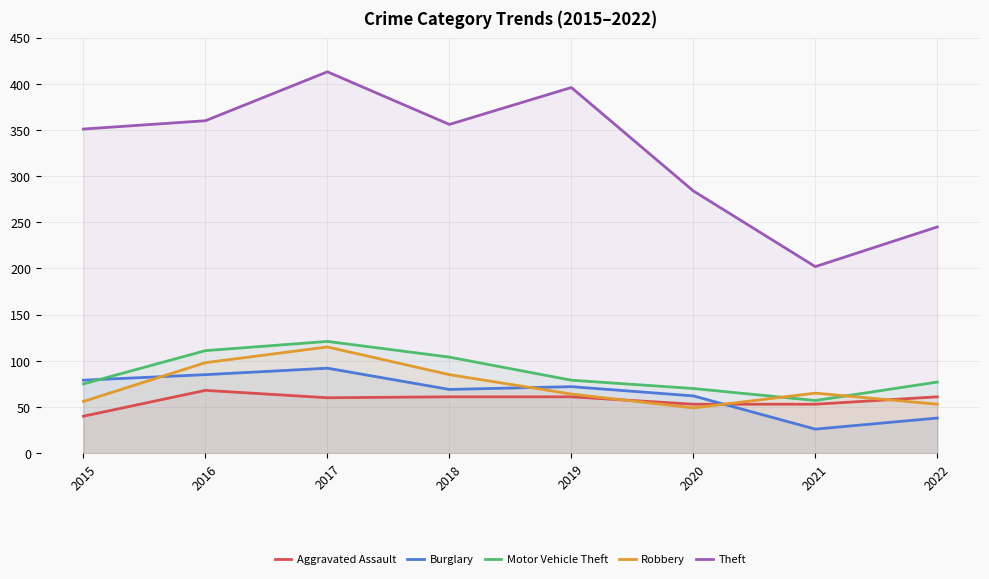

In Theft, how many points are higher than both neighbors (excluding endpoints)?

2